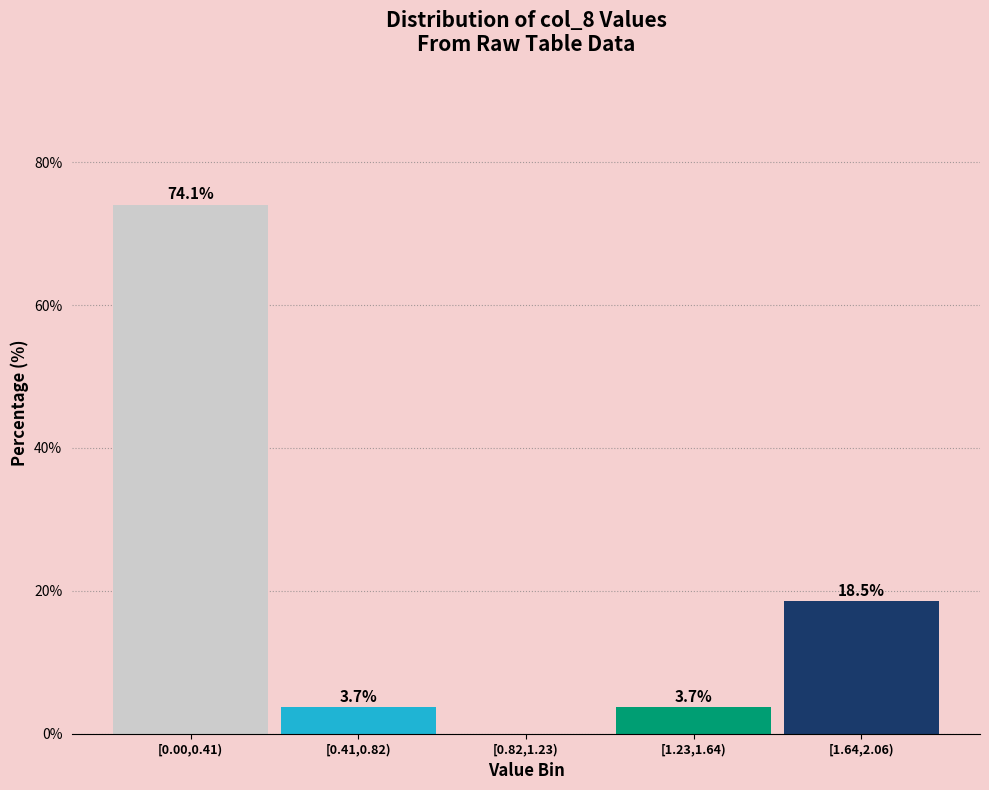

Reading left to right, extract all data points from this chart.

[0.00,0.41)=74.1	[0.41,0.82)=3.7	[0.82,1.23)=0.0	[1.23,1.64)=3.7	[1.64,2.06)=18.5